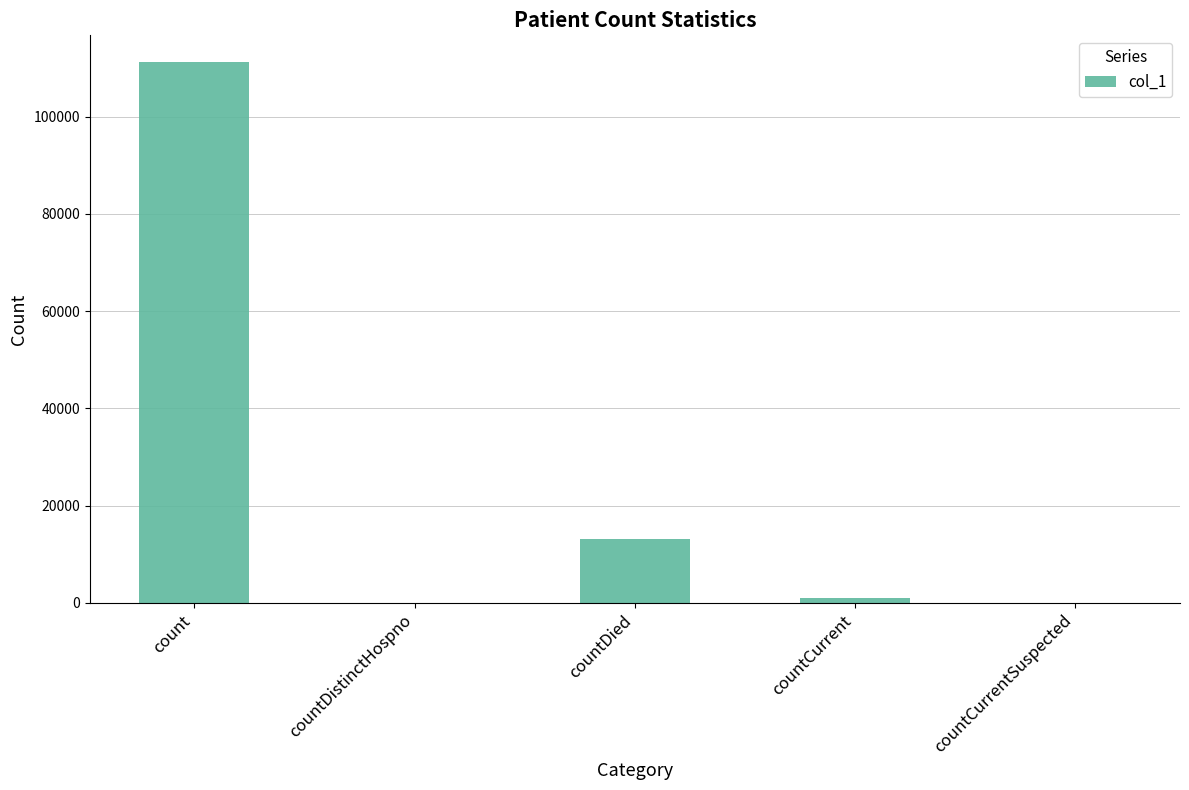

Where is the data nearest to the value 55582?

countDied